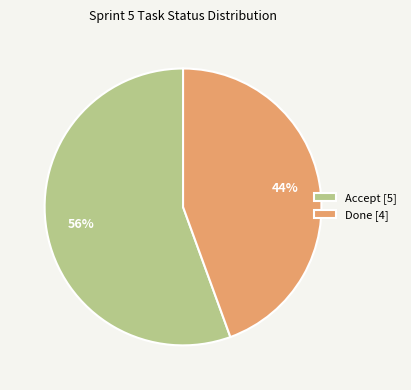

How many slices are in this pie chart?

2